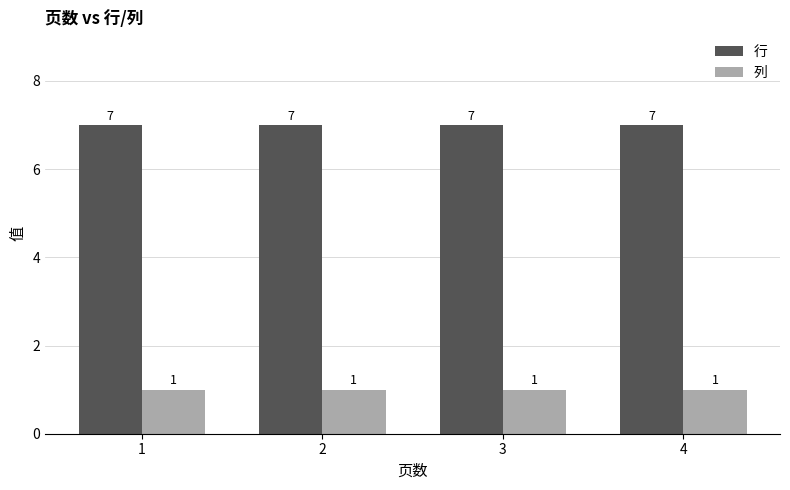

True or false: 行 has a value of 7 at 4.

True